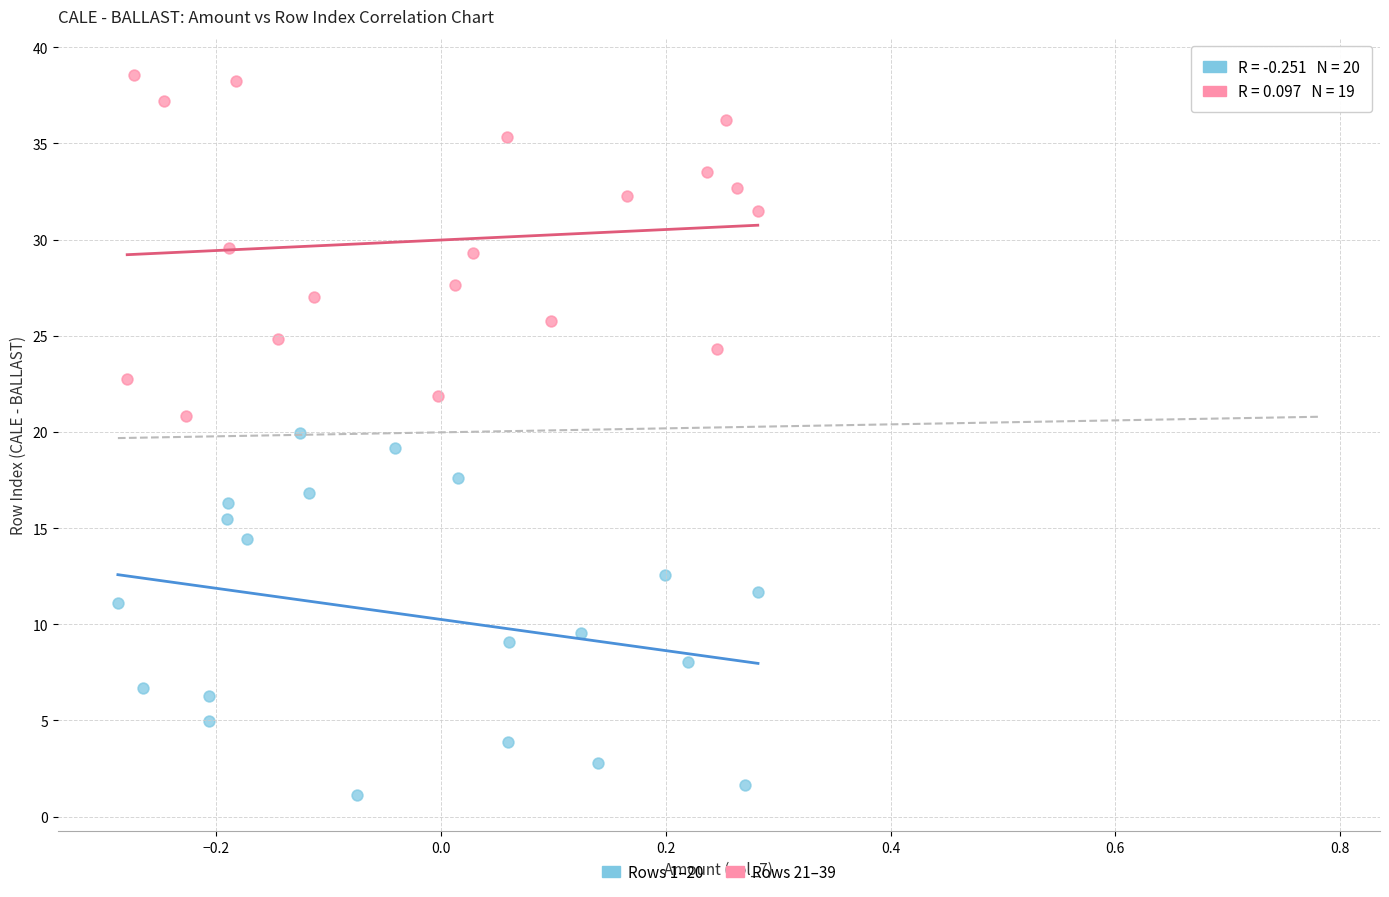

Which series contains the lowest Y value?

Rows 1–20